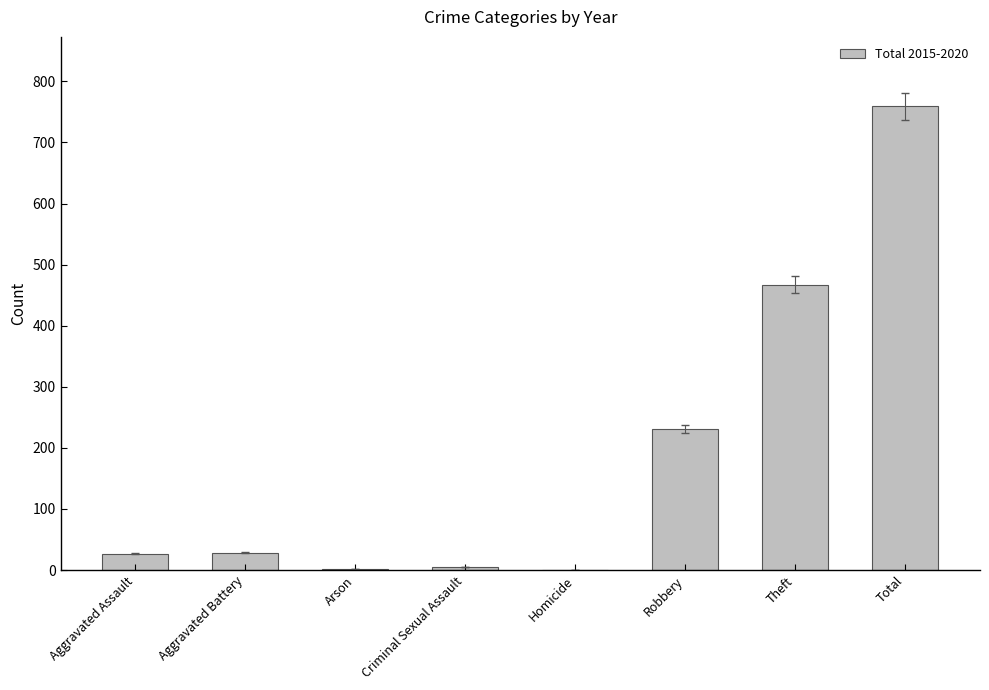

What is the difference between the values at Robbery and Theft?

236